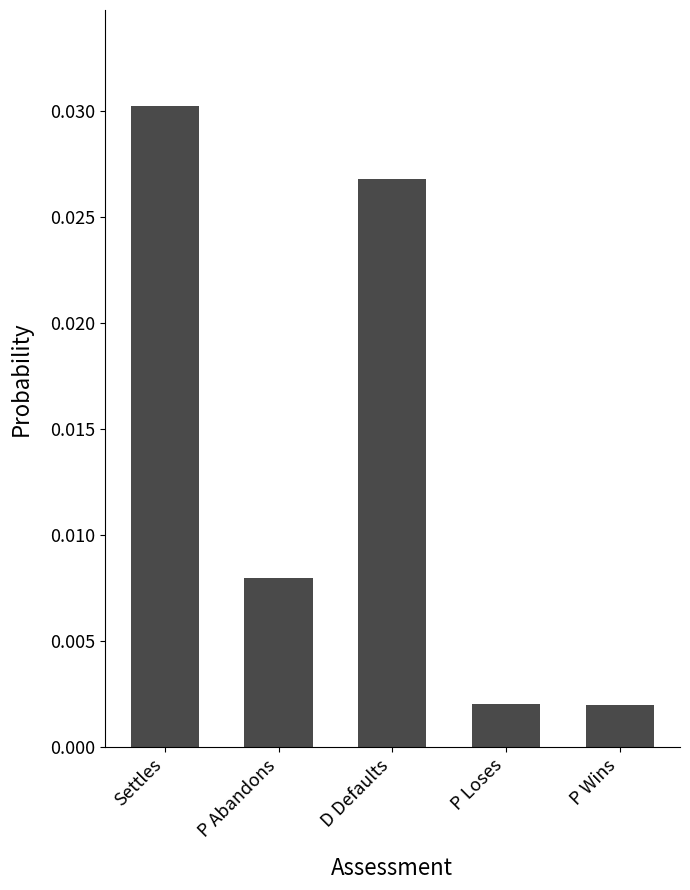

Does the chart contain stacked bars?

No